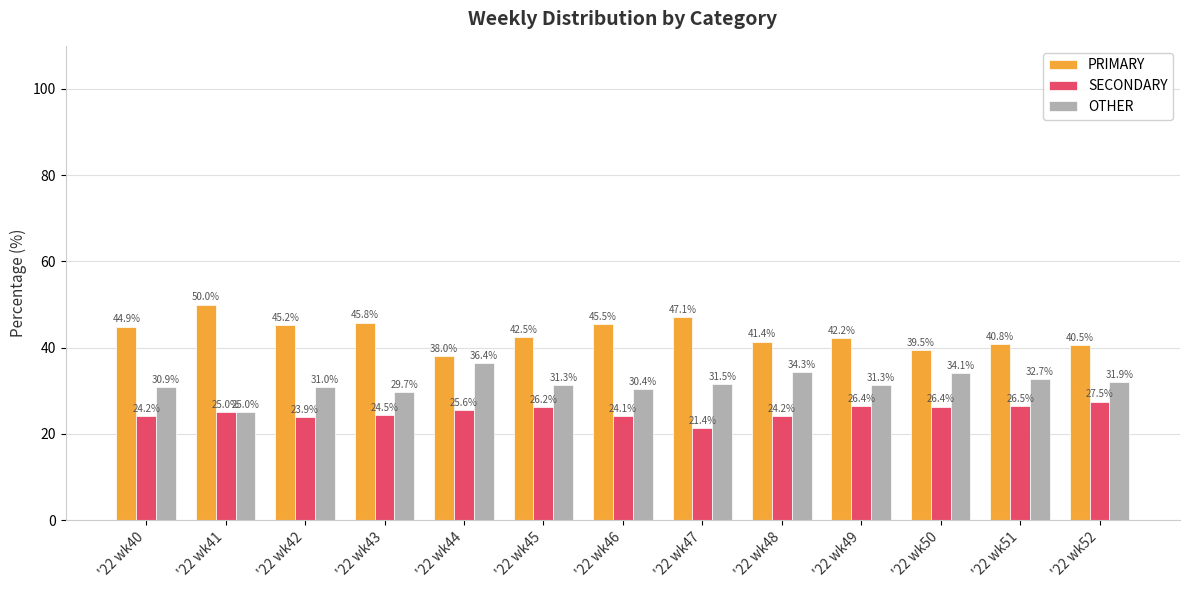

What is the difference between the second highest and second lowest values in the PRIMARY series?

7.5